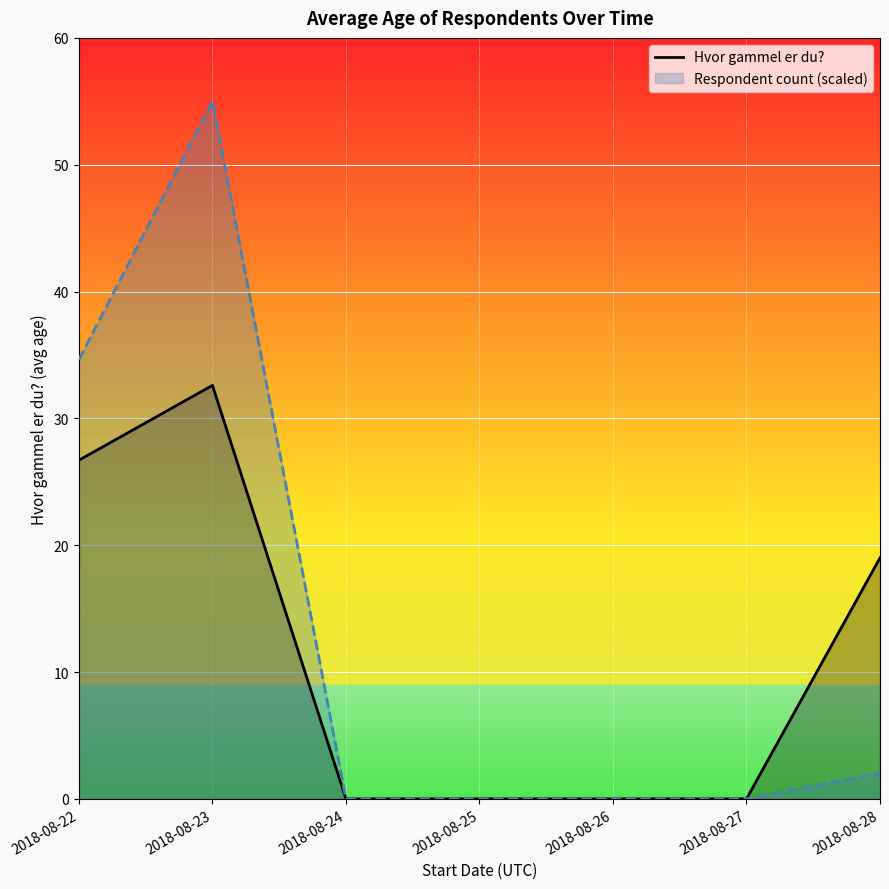

How many interior local peaks (higher than both neighbors) does the data have?

1